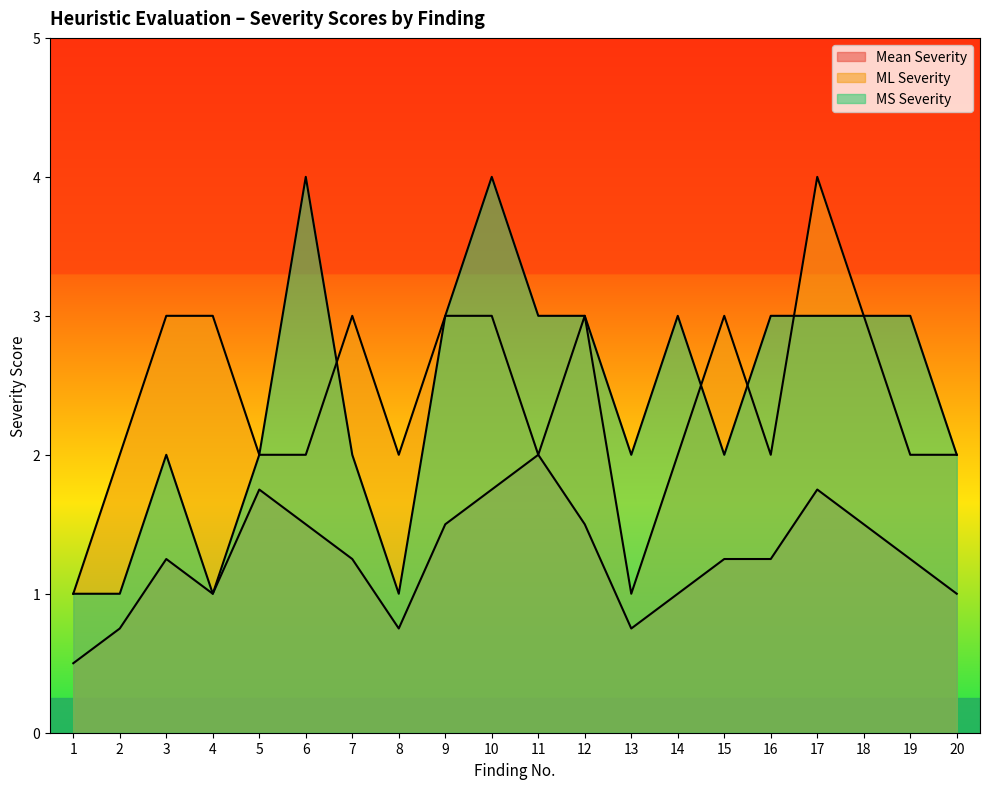

True or false: Mean Severity and ML Severity cross at least once.

False